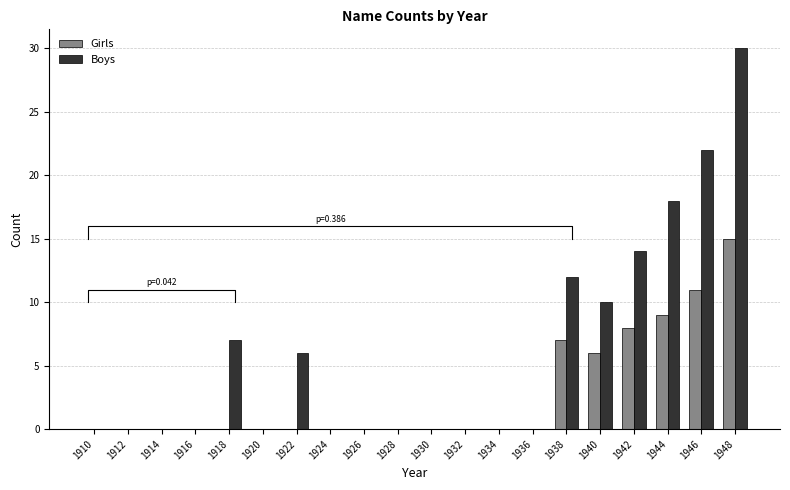

List the series in order of their peak value, lowest first.

Girls, Boys